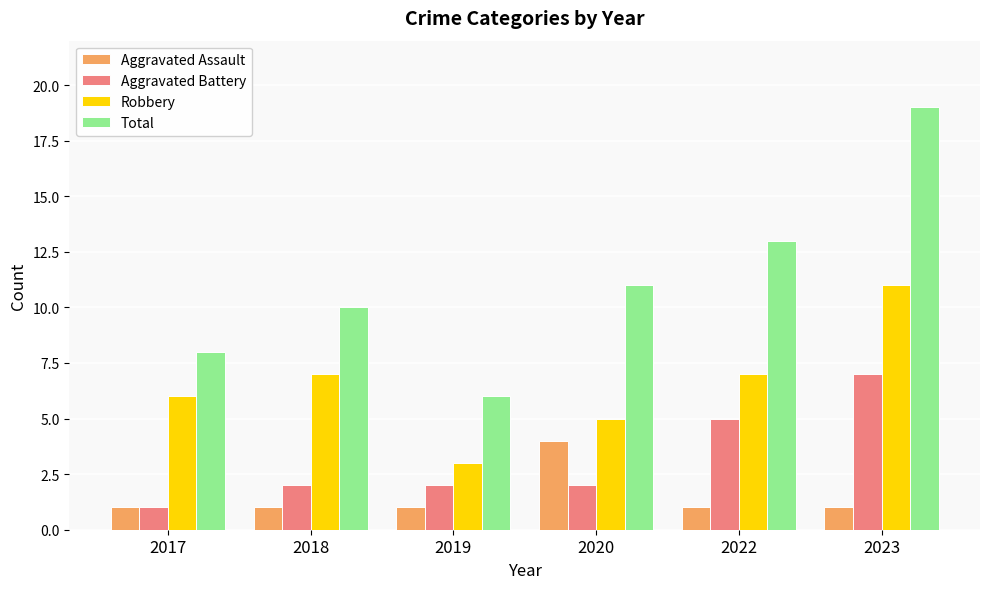

How many groups of bars are there?

6